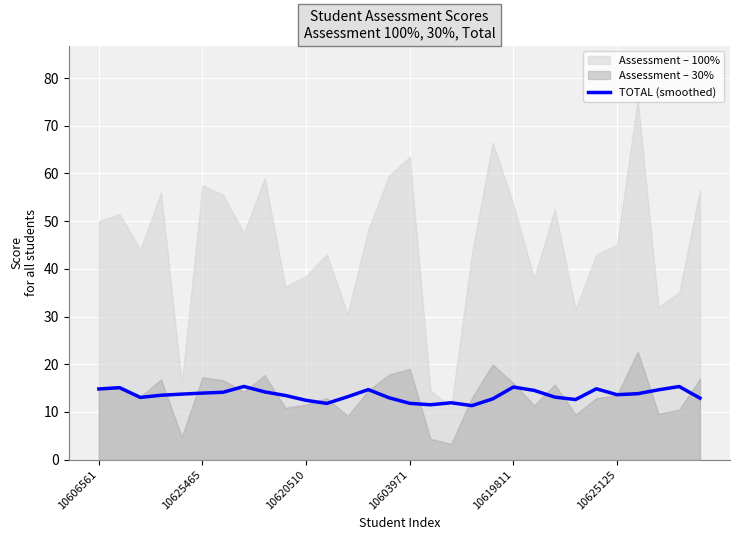

What is the lowest value of the TOTAL (smoothed) series?

11.3